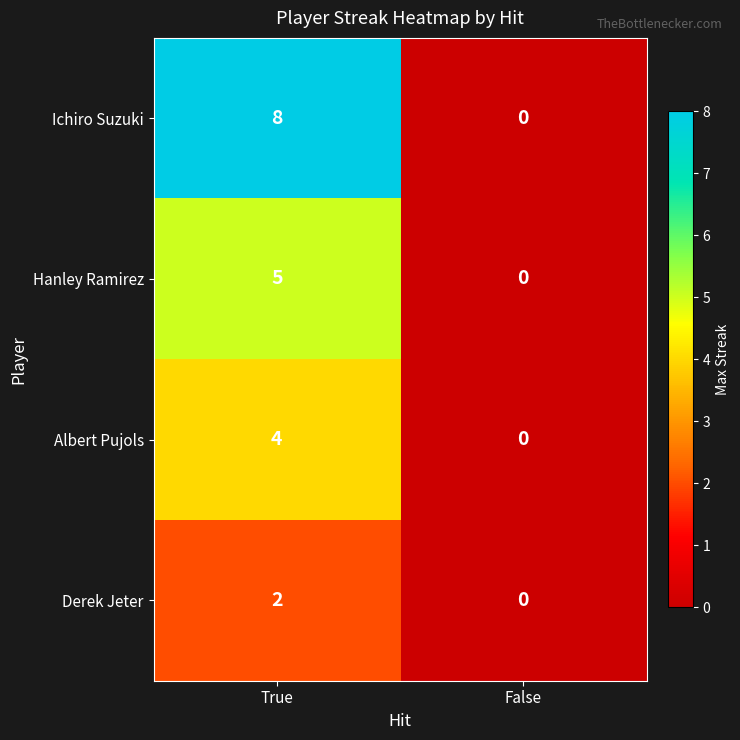

Which series has the largest range (max minus min)?

Ichiro Suzuki